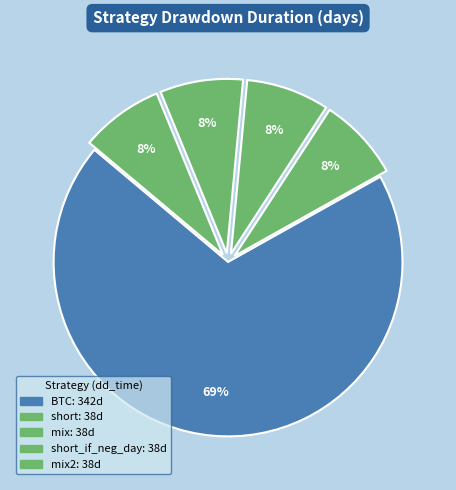

How many slices are in this pie chart?

5